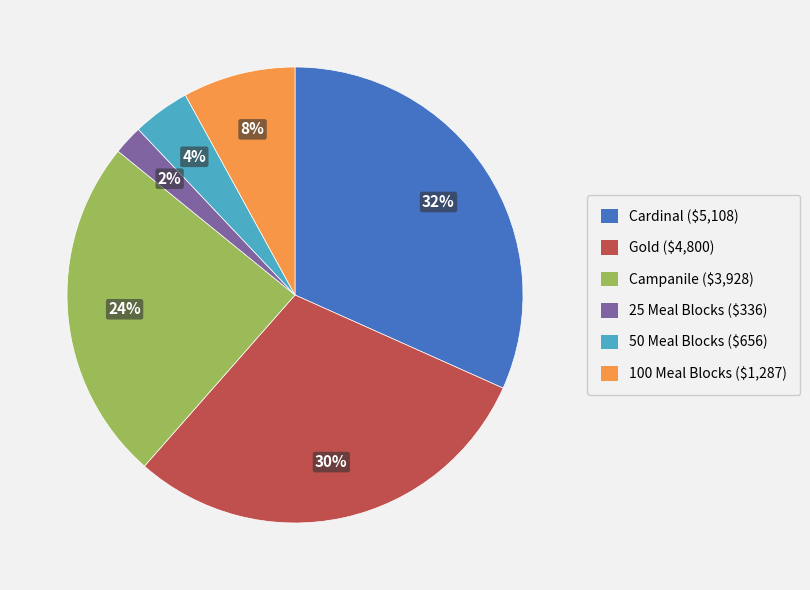

To the nearest percent, what is the average slice percentage?

17%